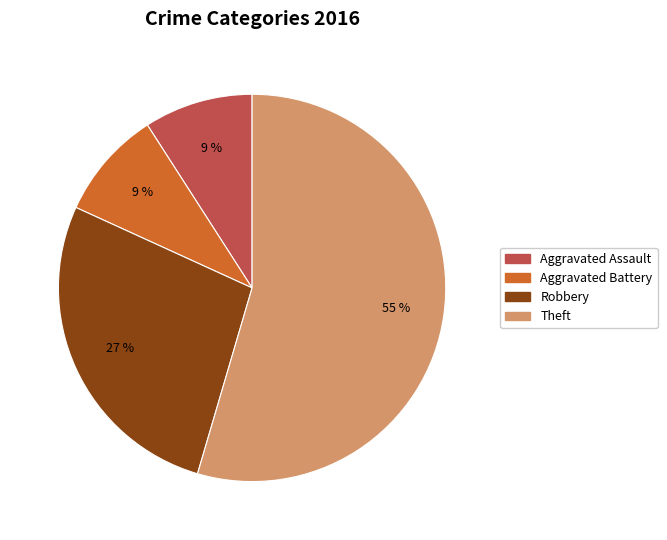

To the nearest percent, what is the average slice percentage?

25%